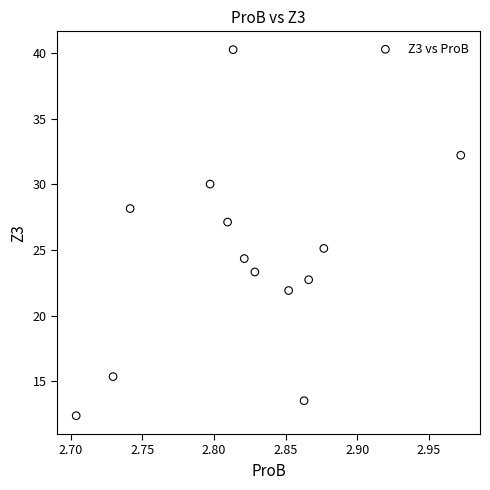

What is the range of X values (max minus min)?

0.3